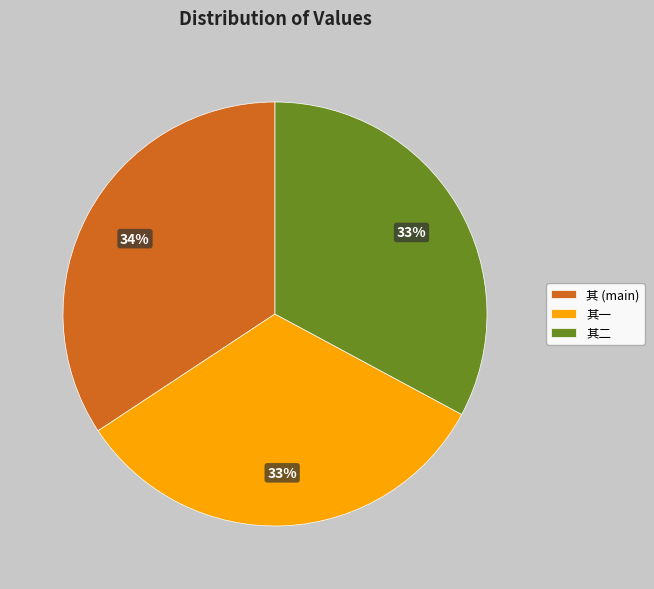

Is 其二 the majority of the pie?

No